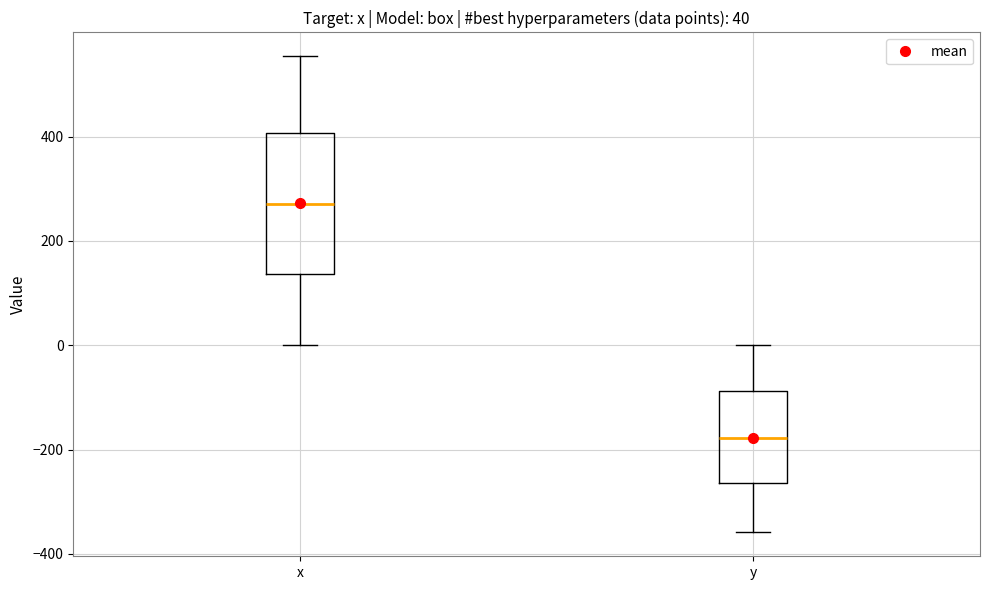

Which box has the lowest median line?

y